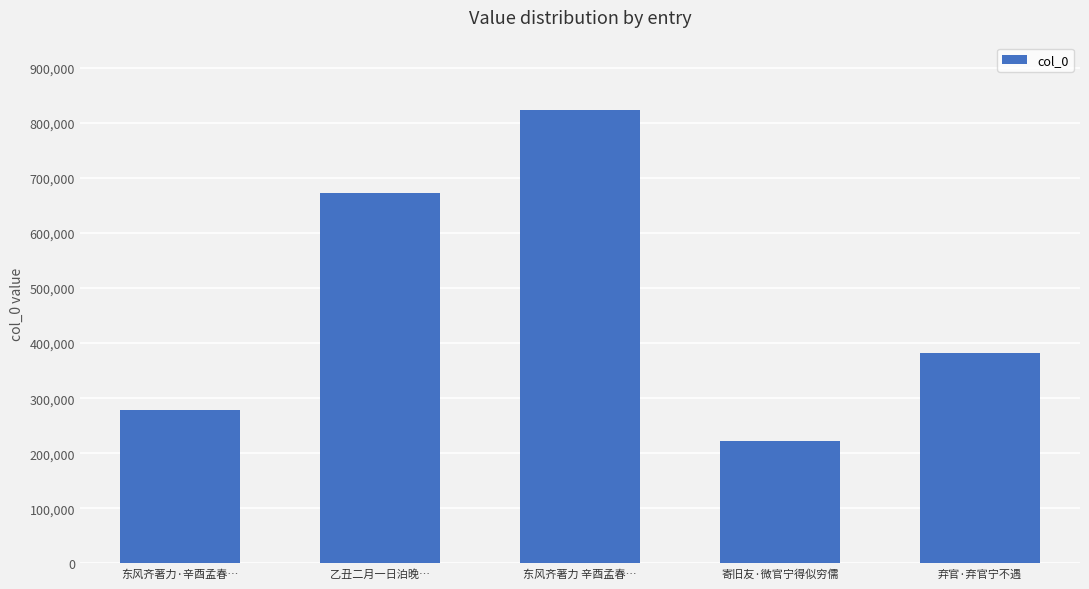

Reading left to right, what are all the values shown in this chart?

东风齐著力·辛酉孟春…=279315	乙丑二月一日泊晚…=673128	东风齐著力 辛酉孟春…=822595	寄旧友·微官宁得似穷儒=223083	弃官·弃官宁不遇=381671